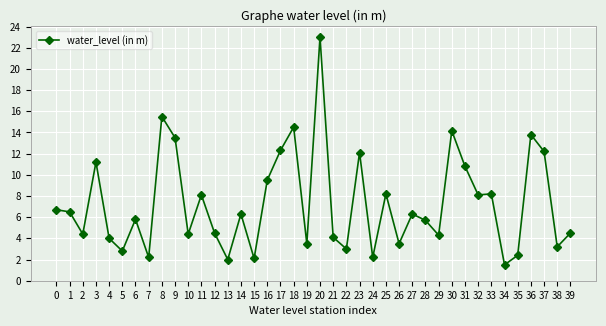

How many data points does each series have?

40